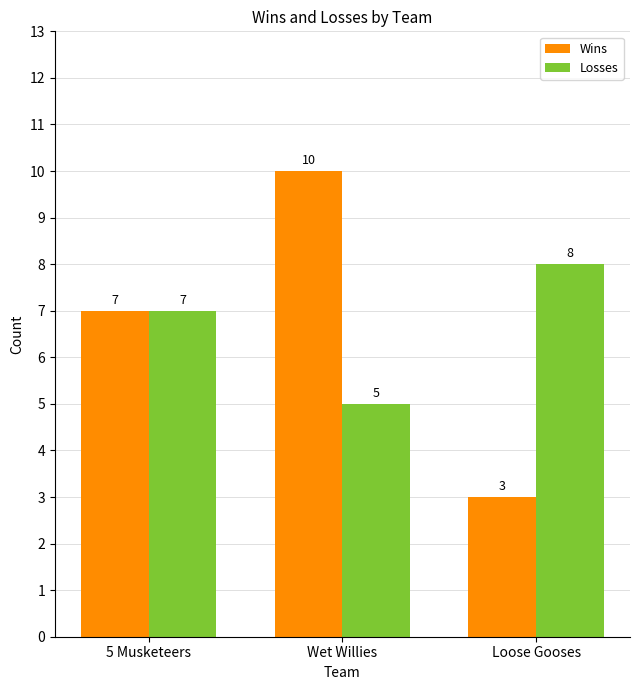

What is the sum of the Losses values at Wet Willies and Loose Gooses?

13